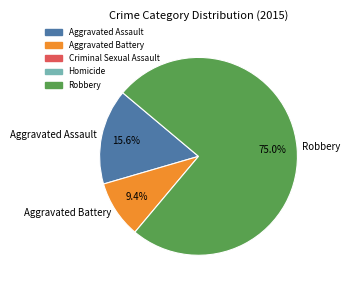

True or false: Aggravated Battery accounts for 18% of the total.

False